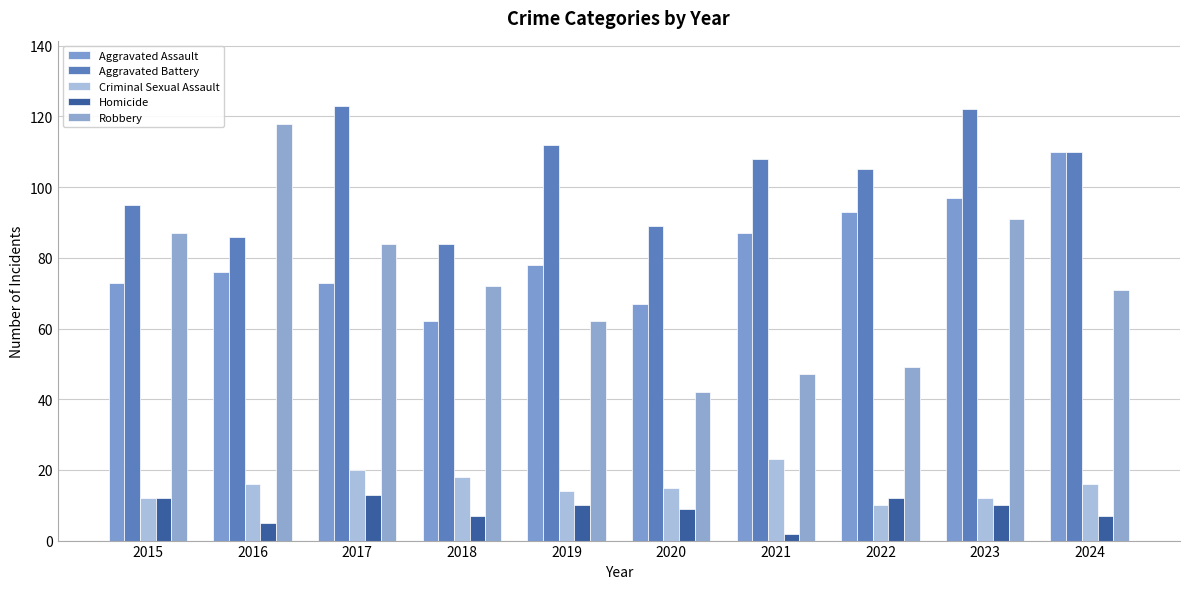

What is the minimum value shown in the chart?

2